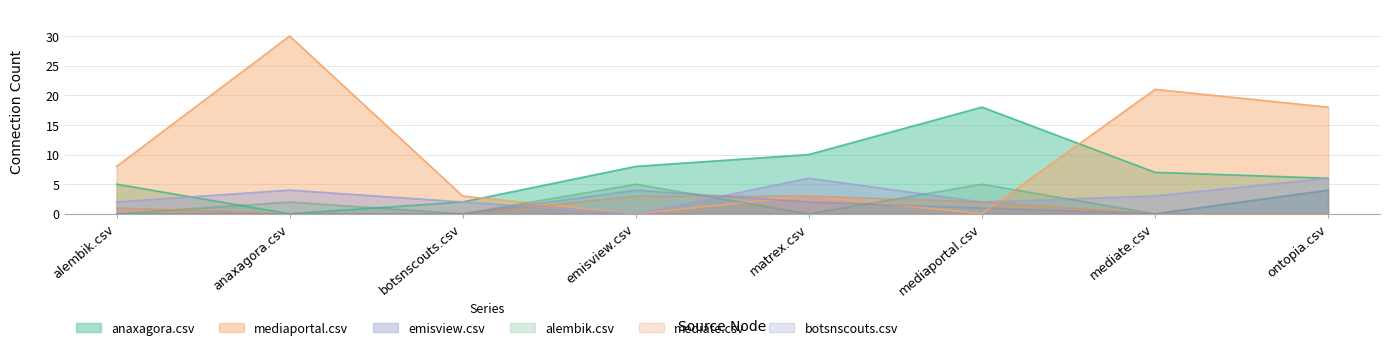

Where do mediate.csv and botsnscouts.csv first cross each other?

emisview.csv and matrex.csv